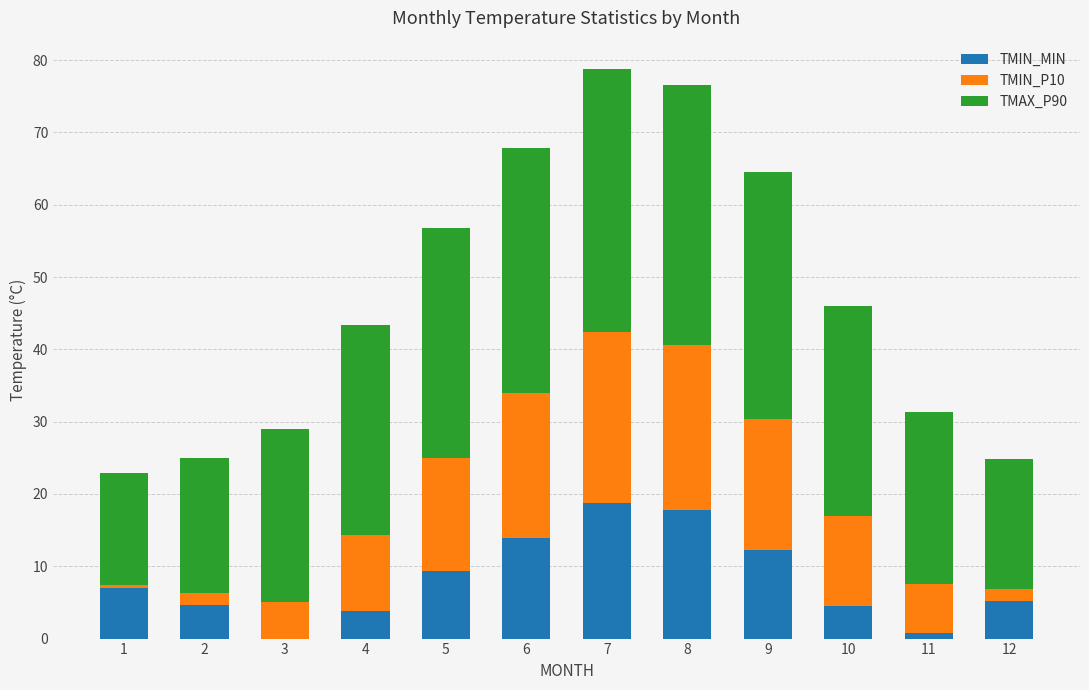

What is the highest value of the TMIN_MIN series?

18.7